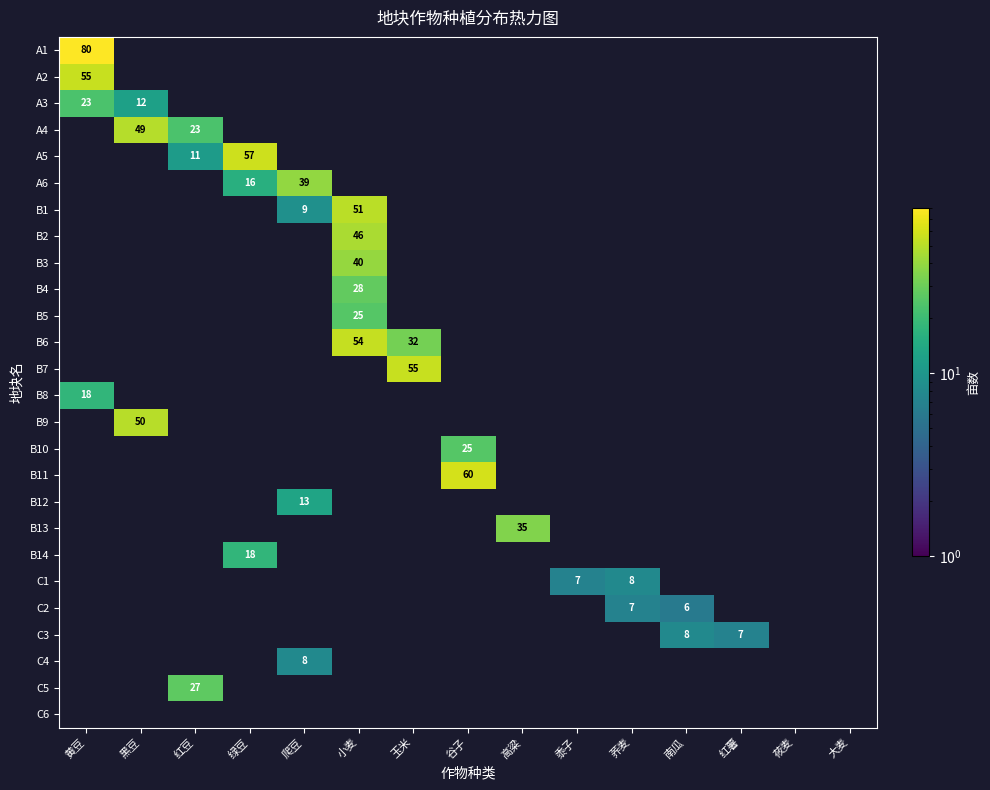

What is the spread (max minus min) of values at 黄豆?

62.0